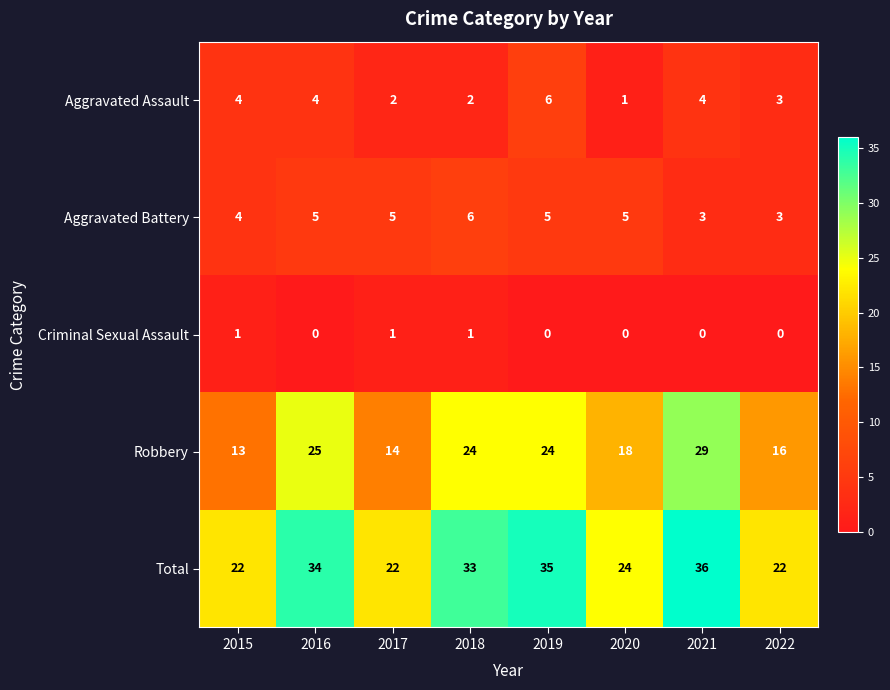

Between 2016 and 2019, which series saw the biggest shift?

Aggravated Assault